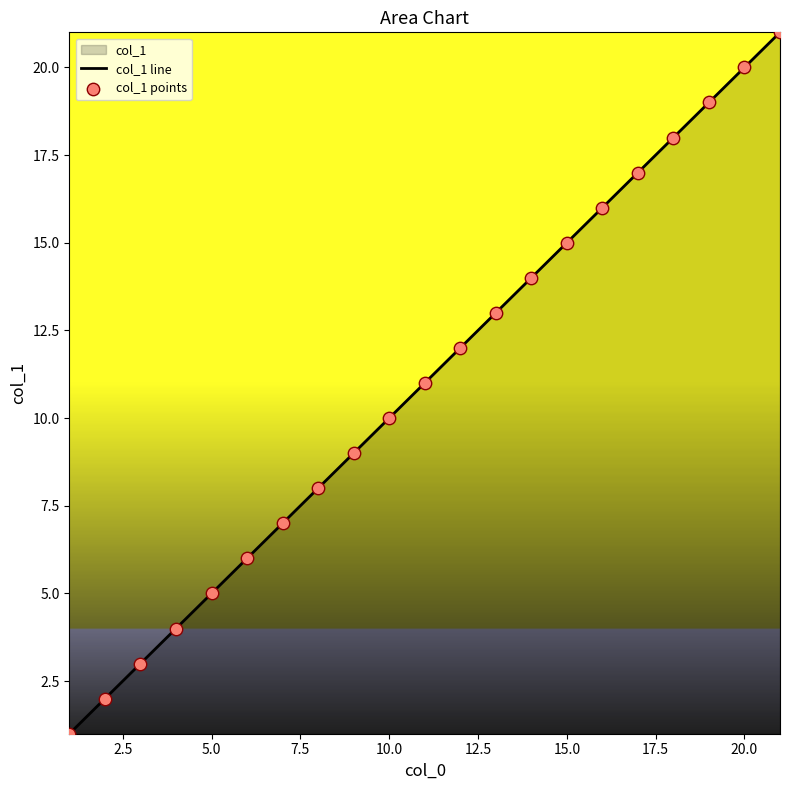

What is the difference between the maximum and minimum values?

20